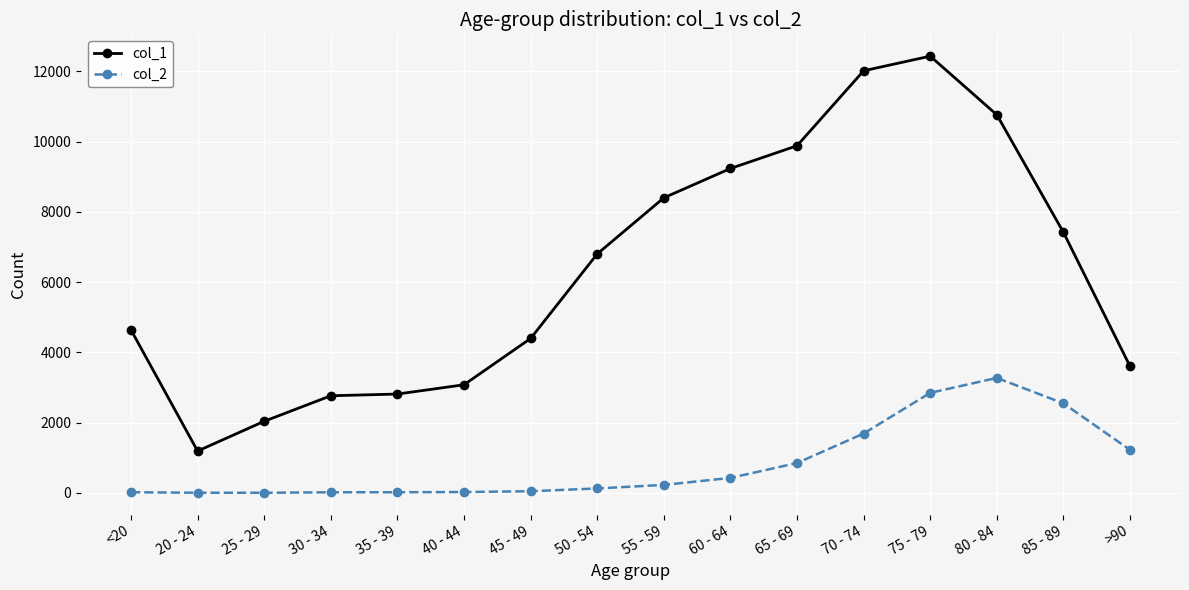

Which series has the widest spread of values?

col_1